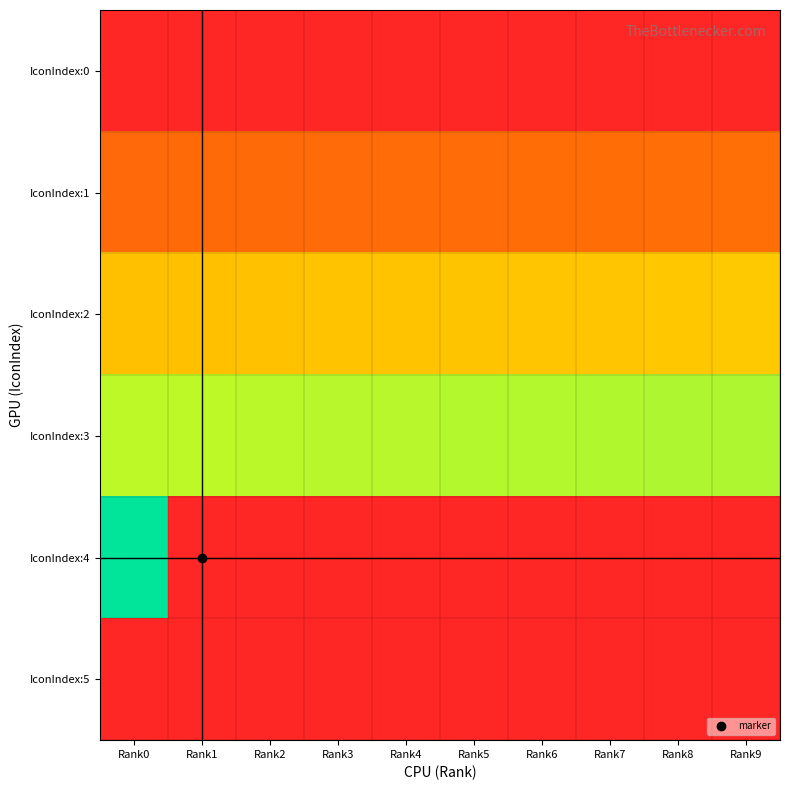

Reading left to right, transcribe all the data shown in this chart.

IconIndex:0: Rank0=0	Rank1=0	Rank2=0	Rank3=0	Rank4=0	Rank5=0	Rank6=0	Rank7=0	Rank8=0	Rank9=0
IconIndex:1: Rank0=1010	Rank1=1020	Rank2=1030	Rank3=1040	Rank4=1050	Rank5=1060	Rank6=1070	Rank7=1080	Rank8=1090	Rank9=1100
IconIndex:2: Rank0=2010	Rank1=2020	Rank2=2030	Rank3=2040	Rank4=2050	Rank5=2060	Rank6=2070	Rank7=2080	Rank8=2090	Rank9=2100
IconIndex:3: Rank0=3010	Rank1=3020	Rank2=3030	Rank3=3040	Rank4=3050	Rank5=3060	Rank6=3070	Rank7=3080	Rank8=3090	Rank9=3100
IconIndex:4: Rank0=4010	Rank1=0	Rank2=0	Rank3=0	Rank4=0	Rank5=0	Rank6=0	Rank7=0	Rank8=0	Rank9=0
IconIndex:5: Rank0=11	Rank1=21	Rank2=0	Rank3=0	Rank4=0	Rank5=0	Rank6=0	Rank7=0	Rank8=0	Rank9=0